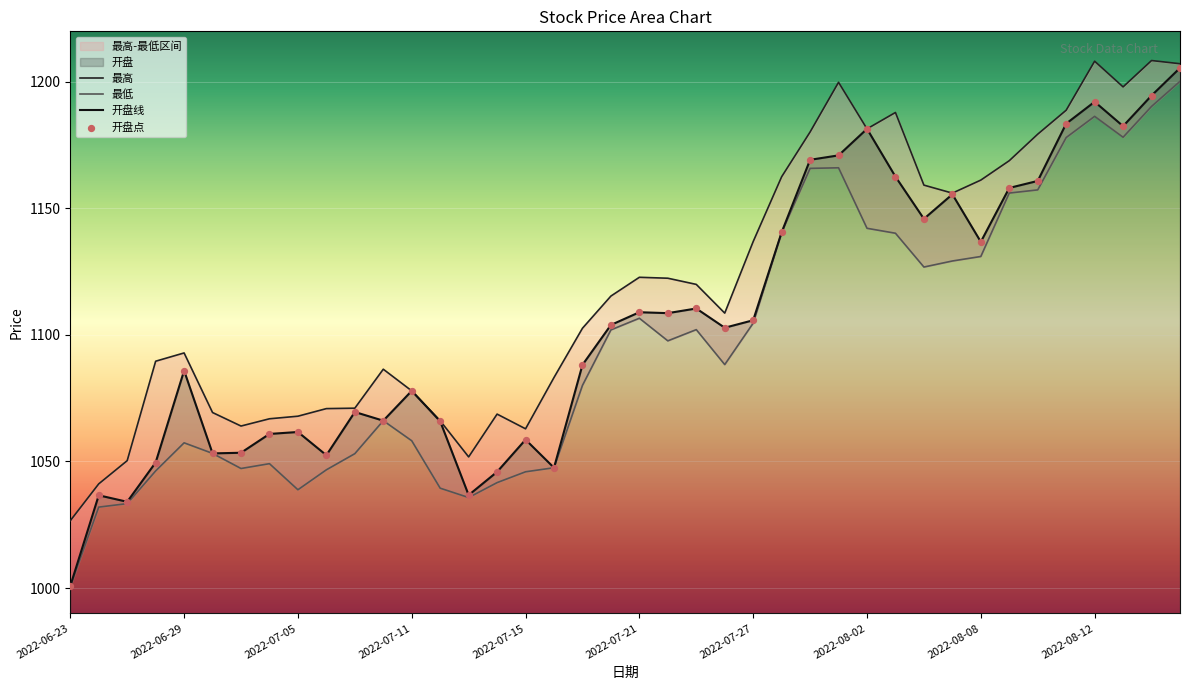

What is the minimum value for 开盘线?

1000.8